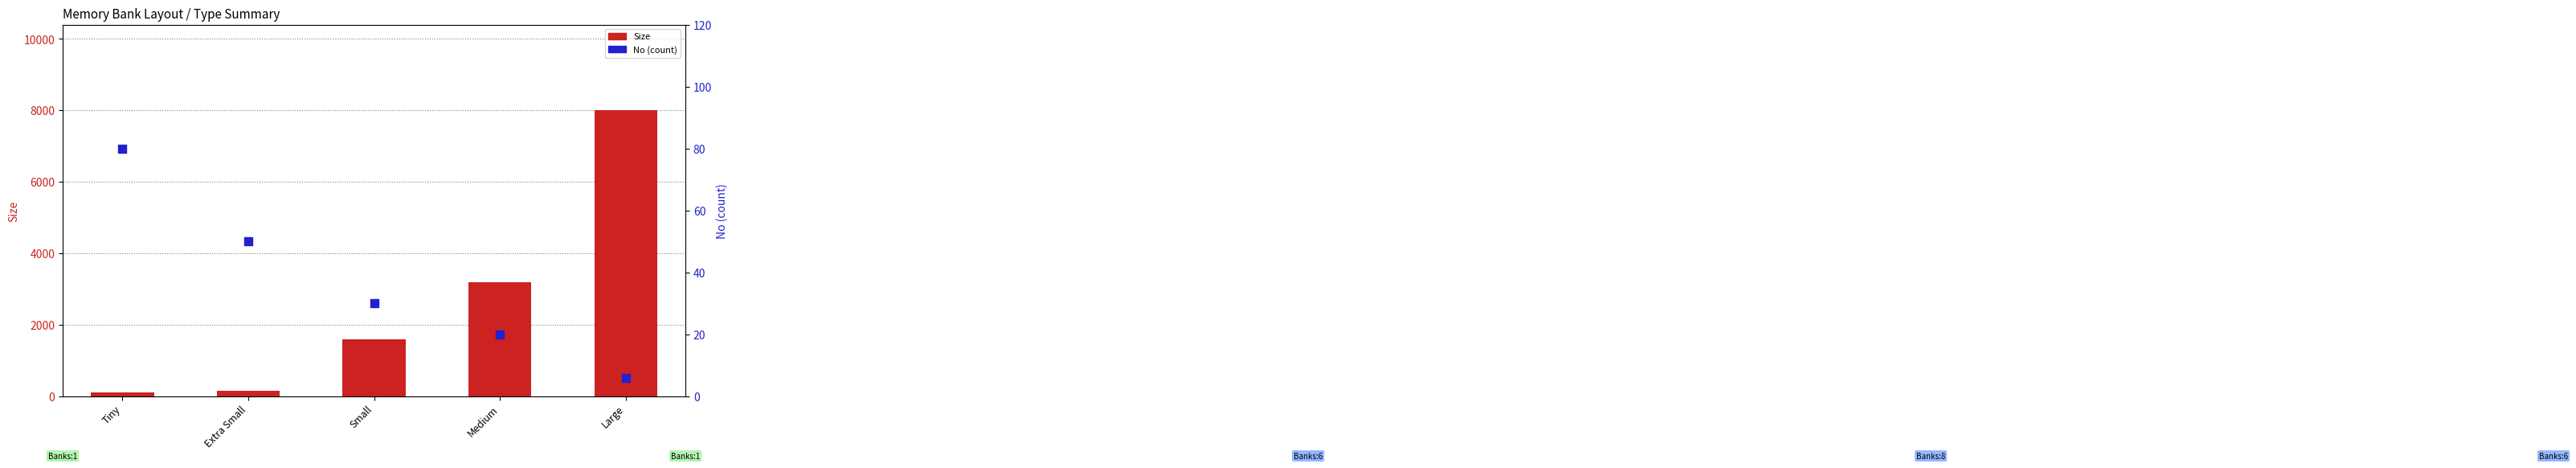

What are all the series names shown in the legend?

Size, No (count)